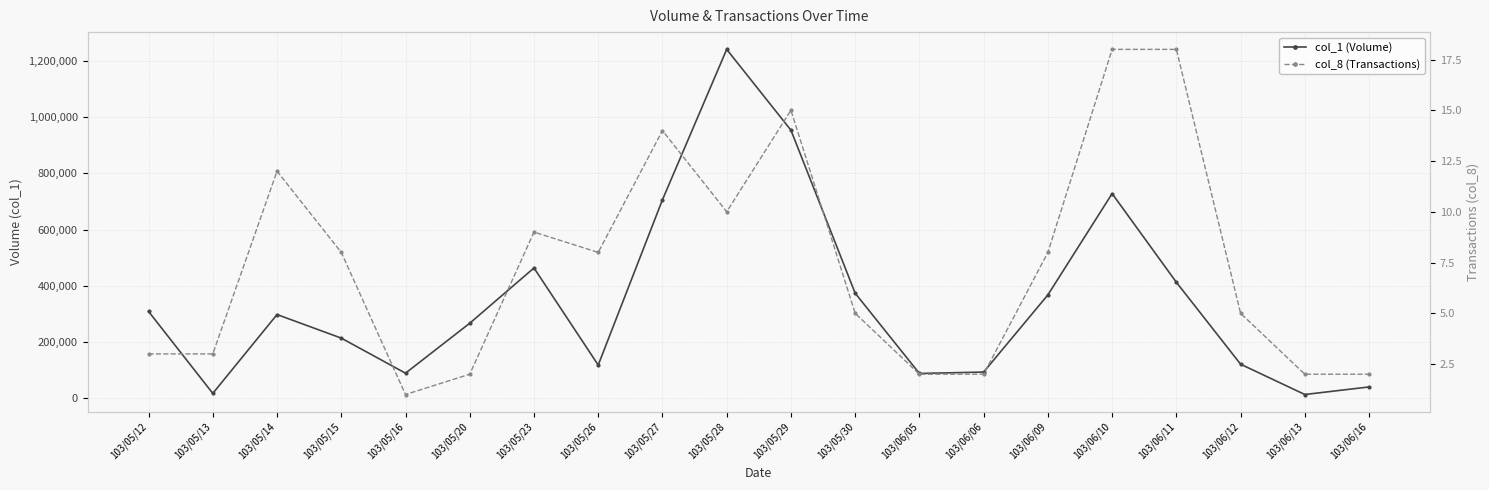

How many data points in col_1 (Volume) are above 297000?

9